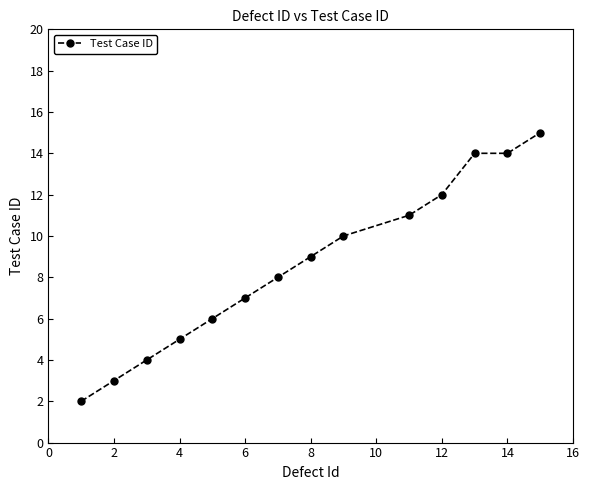

Reading left to right, list all the values displayed in this chart.

2	3	4	5	6	7	8	9	10	11	12	14	14	15